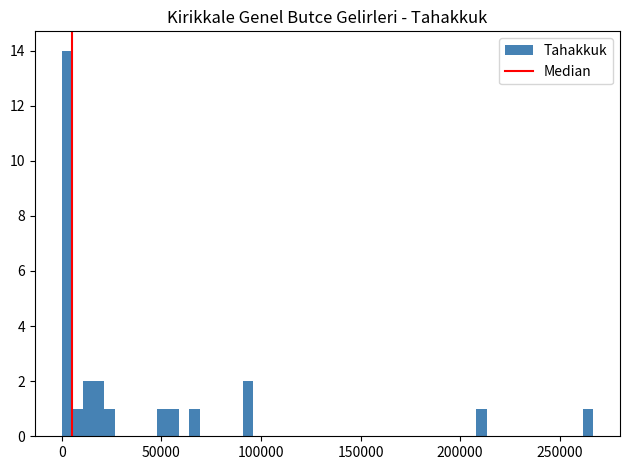

Around what value on the x-axis is the tallest bar? Give the approximate position of its centre, as read against the axis.

5000